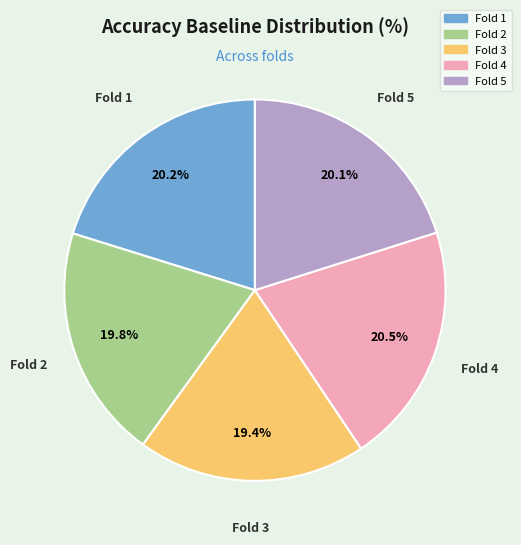

Is there a majority slice in this chart?

No